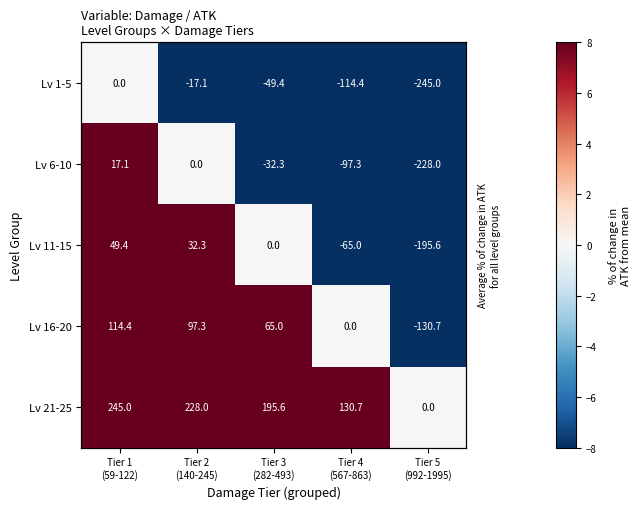

True or false: Lv 21-25 has a value of 130.7 at Tier 4 (567-863).

True